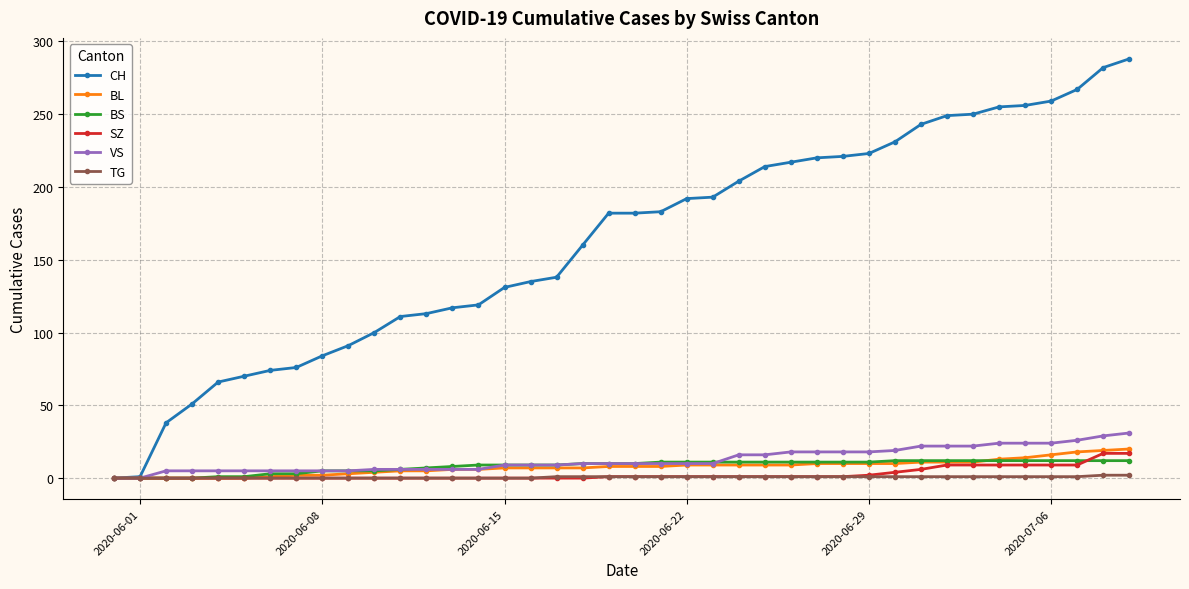

What is the average value of the CH series?

162